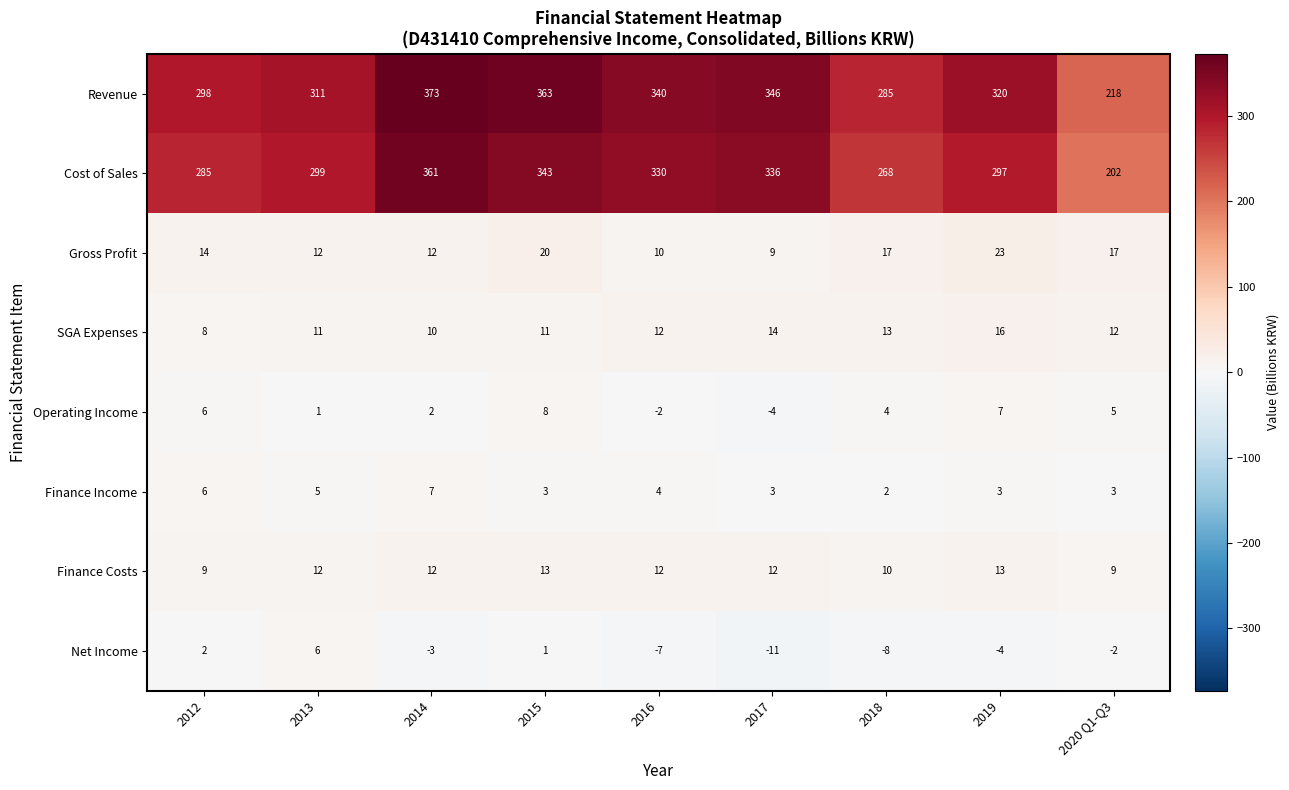

Which category has the highest value across all series?

2014